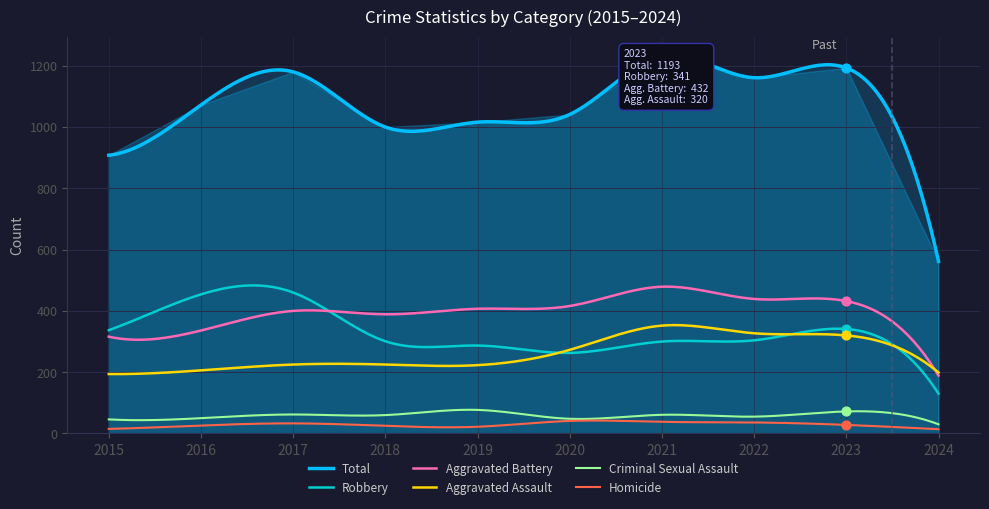

Is the value of Homicide at 2015 greater than the value of Total at 2018?

No